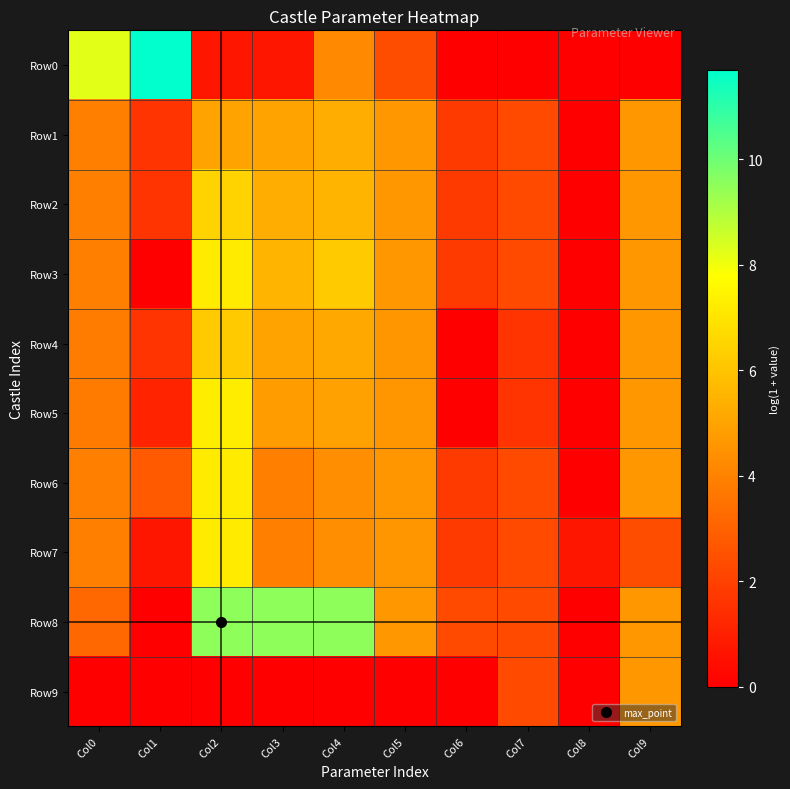

Which series changed the most between Col0 and Col2?

Row0